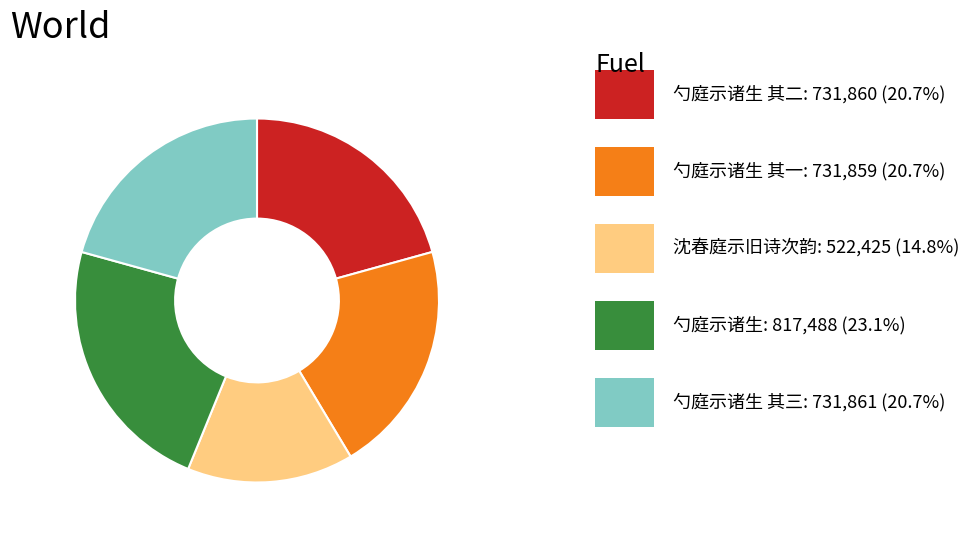

Is there a majority slice in this chart?

No